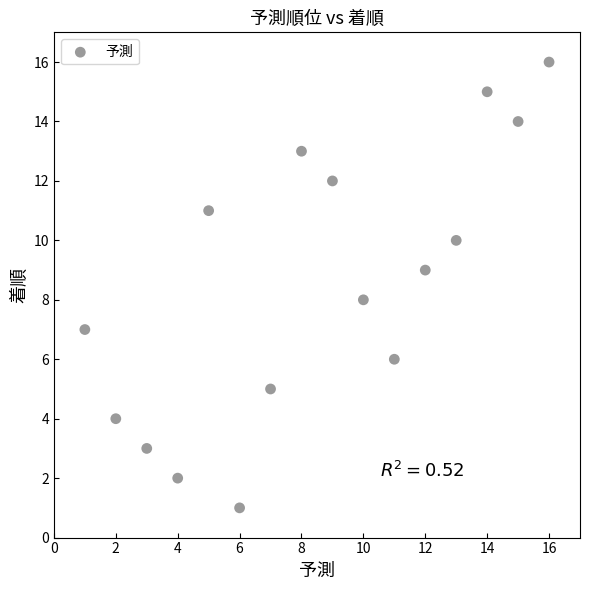

What is the range of X values (max minus min)?

15